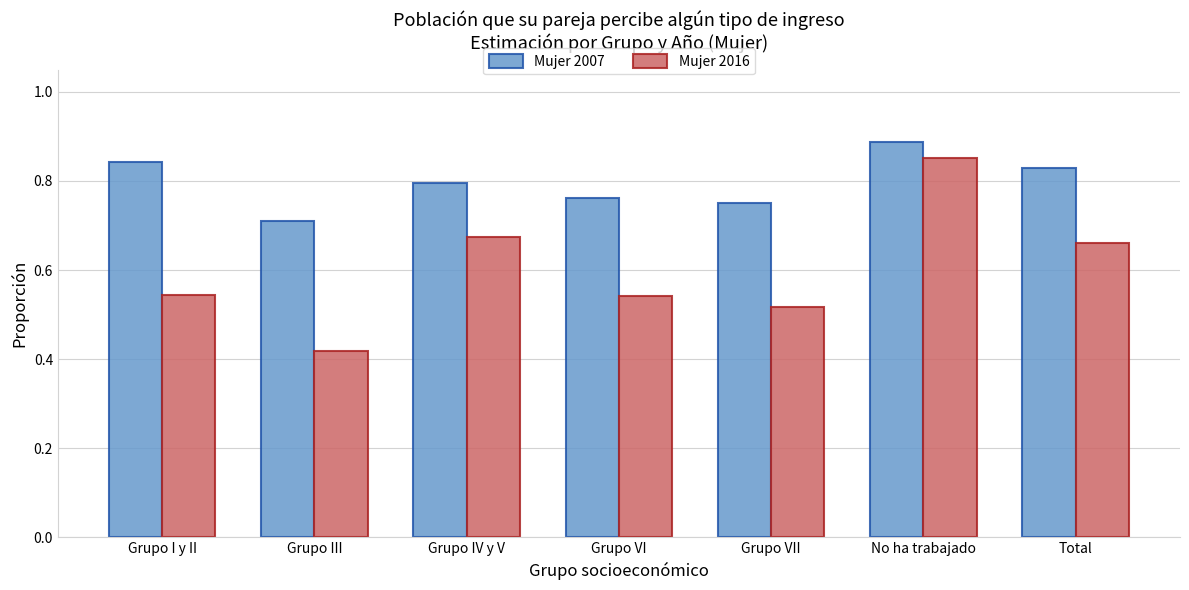

What are all the series names shown in the legend?

Mujer 2007, Mujer 2016